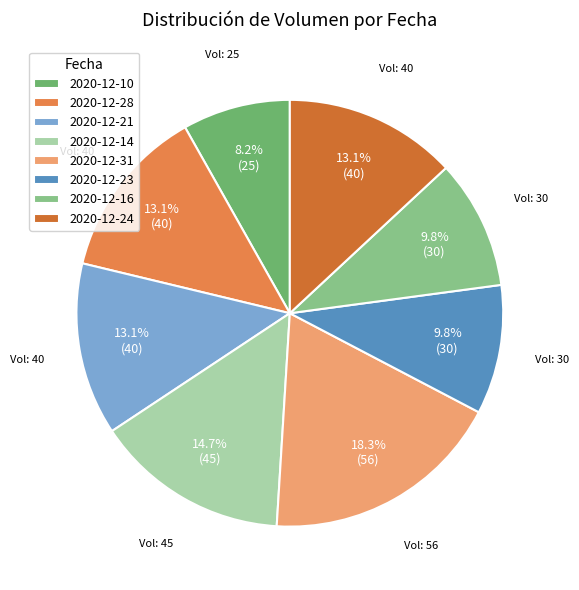

To the nearest percent, what percentage of the pie is 2020-12-16?

10%